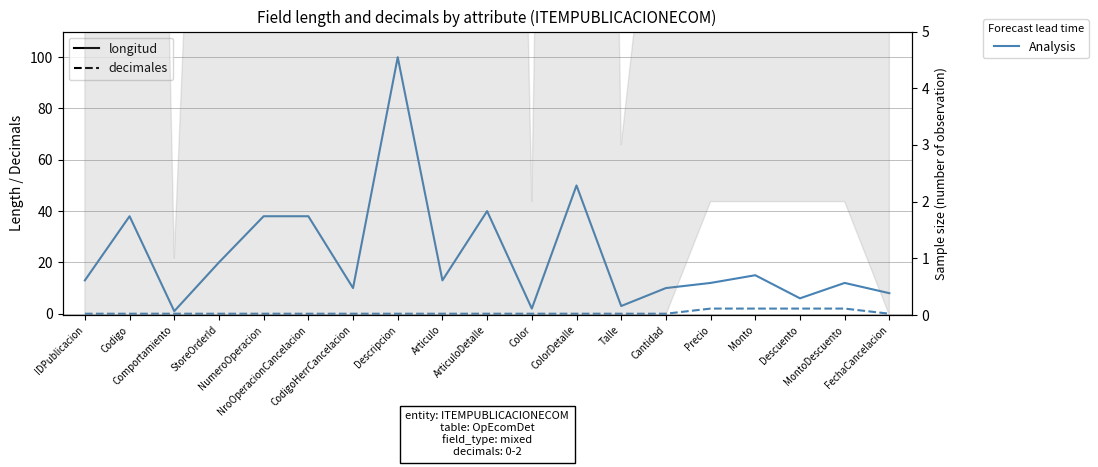

True or false: decimales has more than 0 points higher than both neighbors.

False